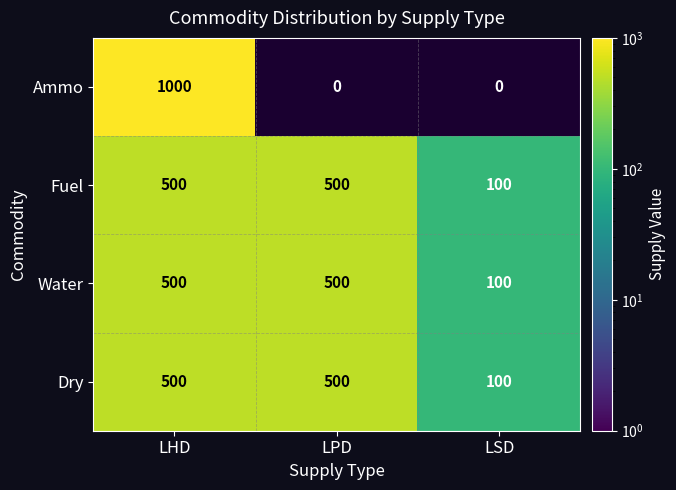

How many distinct data groups are displayed?

4